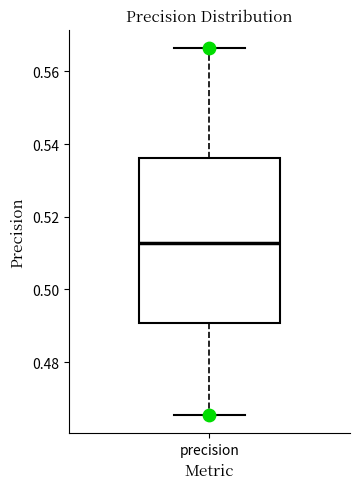

Where does the lower whisker of the box for precision end on the y-axis? The values are not printed on the chart, so give them approximately, as read against the axis.

0.466